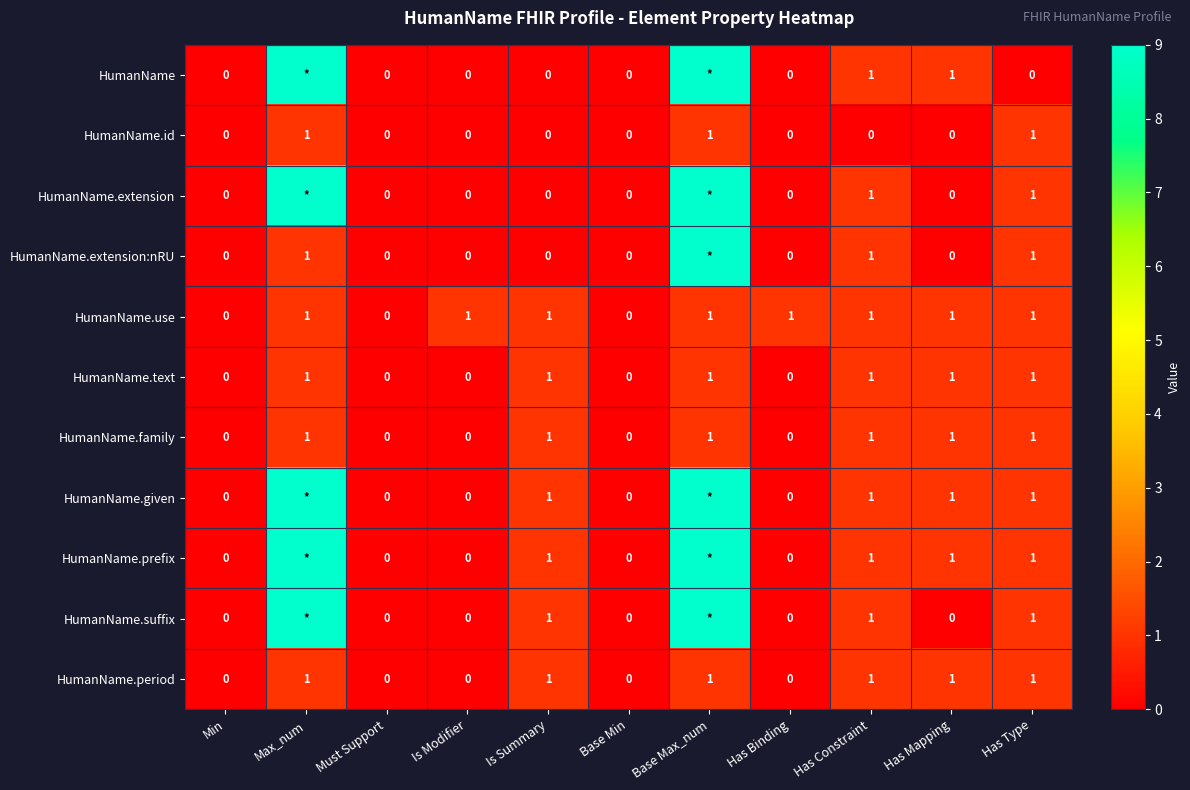

Is the value of HumanName.text at Has Type greater than the value of HumanName.period at Base Min?

Yes